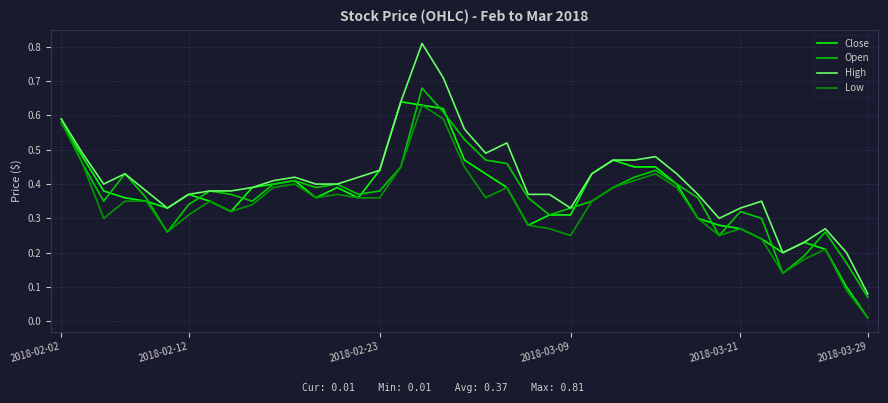

List the series in order of their peak value, highest first.

High, Open, Close, Low